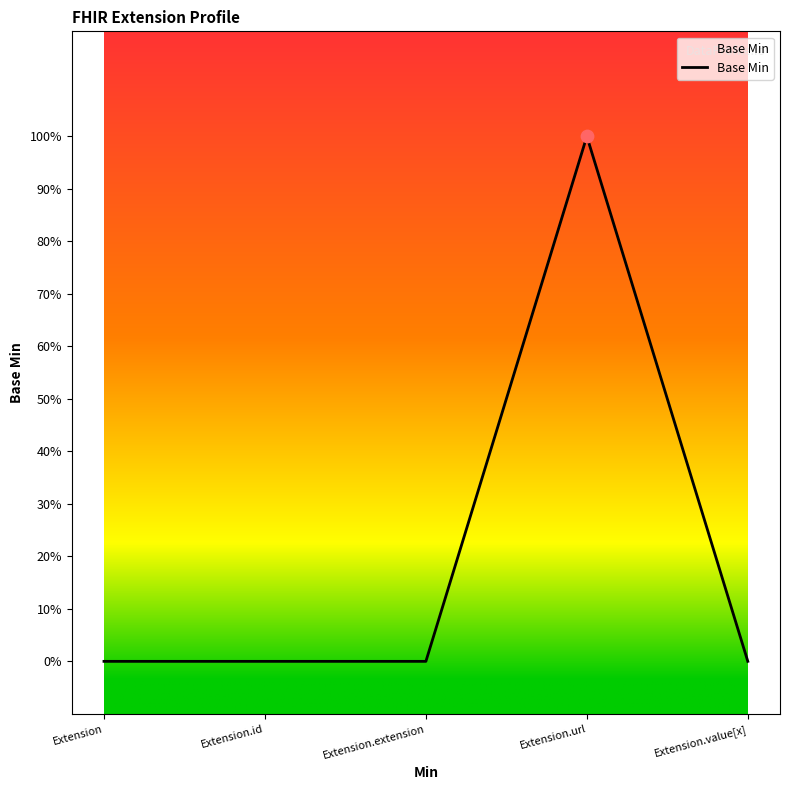

Does the chart have visible grid lines?

No